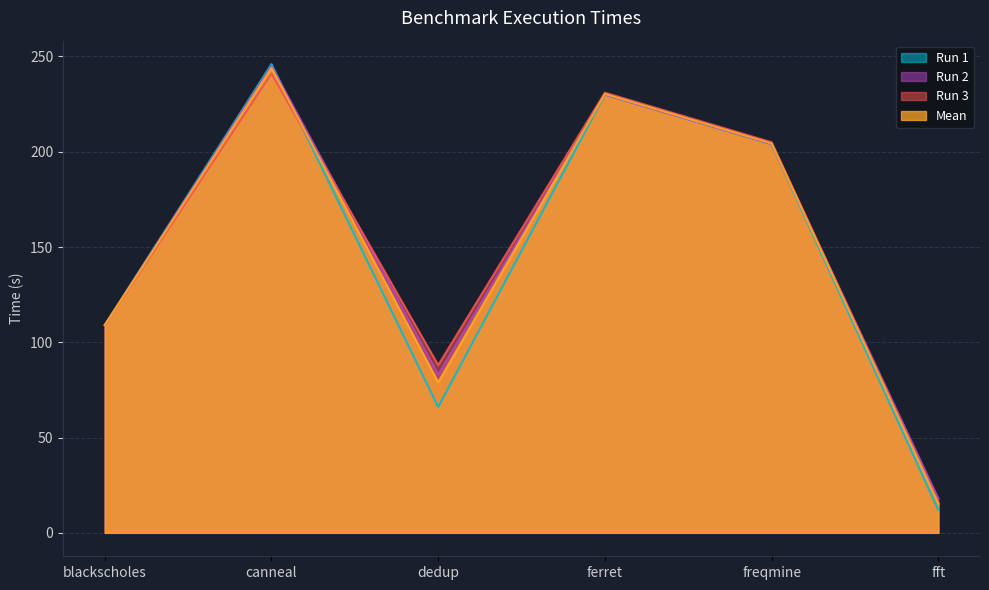

Reading right to left, transcribe all the data shown in this chart.

Run 1: fft=12.0	freqmine=204.0	ferret=230.0	dedup=66.0	canneal=246.0	blackscholes=109.0
Run 2: fft=18.0	freqmine=204.0	ferret=230.0	dedup=83.0	canneal=245.0	blackscholes=109.0
Run 3: fft=16.0	freqmine=205.0	ferret=231.0	dedup=88.0	canneal=241.0	blackscholes=109.0
Mean: fft=15.3	freqmine=204.3	ferret=230.3	dedup=79.0	canneal=244.0	blackscholes=109.0